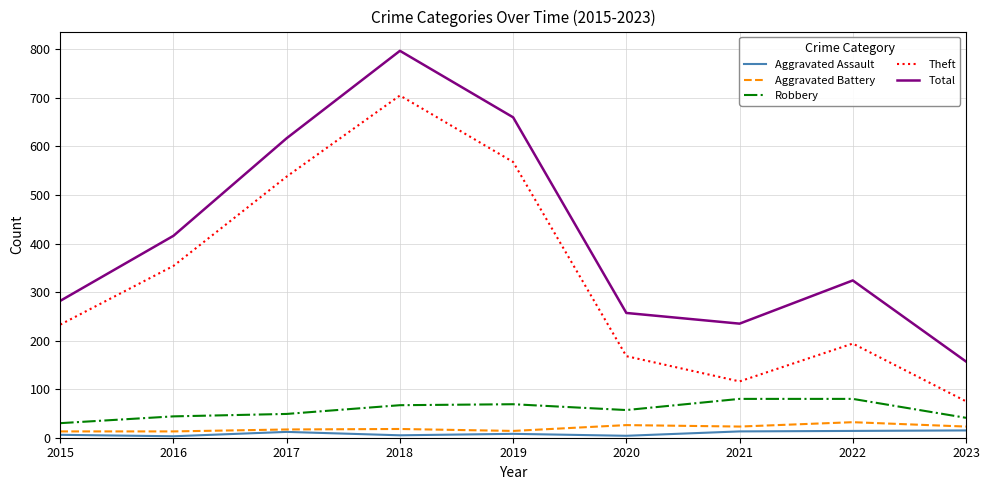

Count the number of data series in this chart.

5